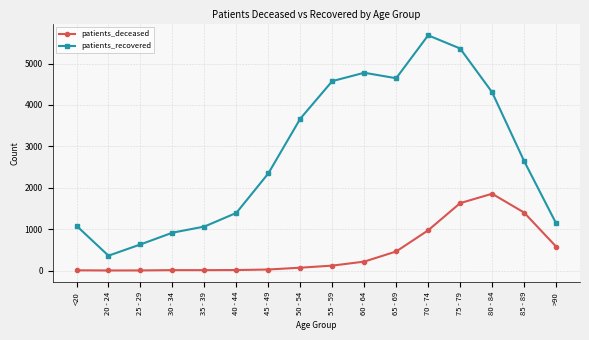

What is the spread (max minus min) of values at 25 - 29?

628